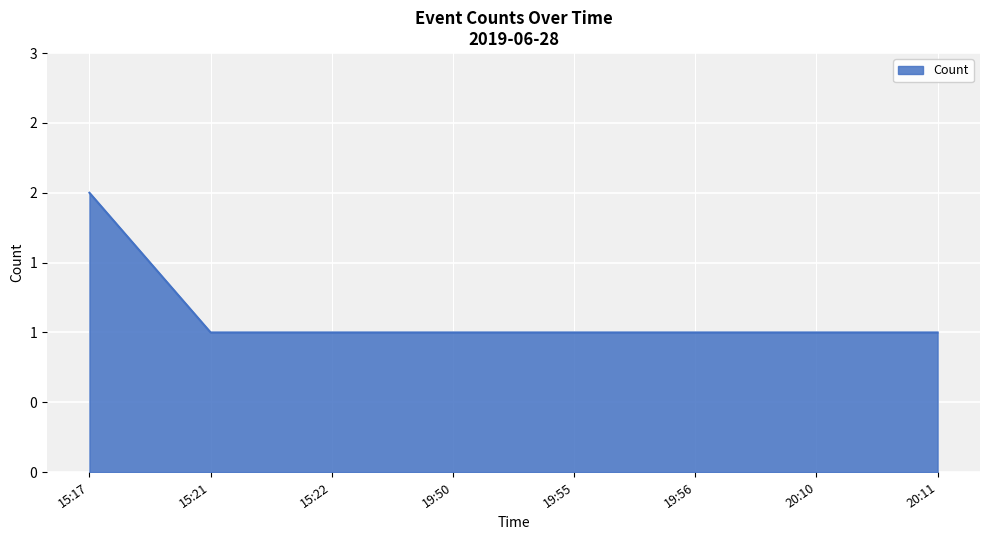

Rank the categories by value from highest to lowest.

15:17, 15:21, 15:22, 19:50, 19:55, 19:56, 20:10, 20:11